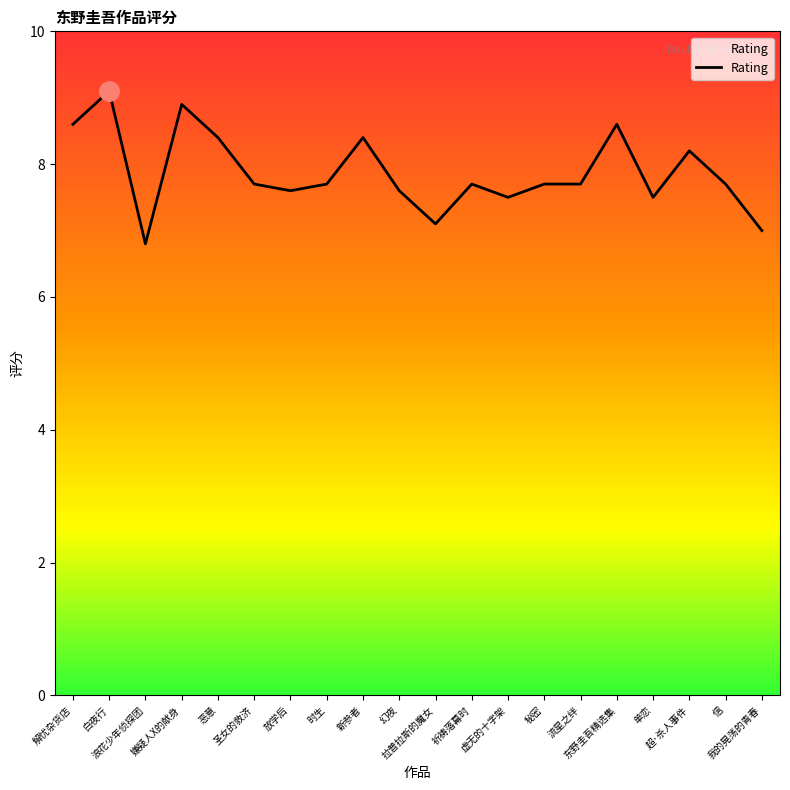

Which label corresponds to the smallest value in the chart?

浪花少年侦探团